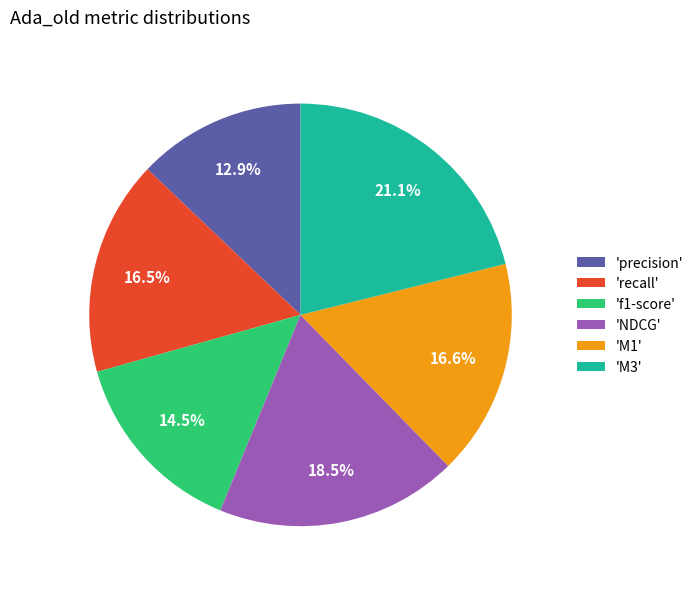

Which category has the smallest portion of the pie?

'precision'